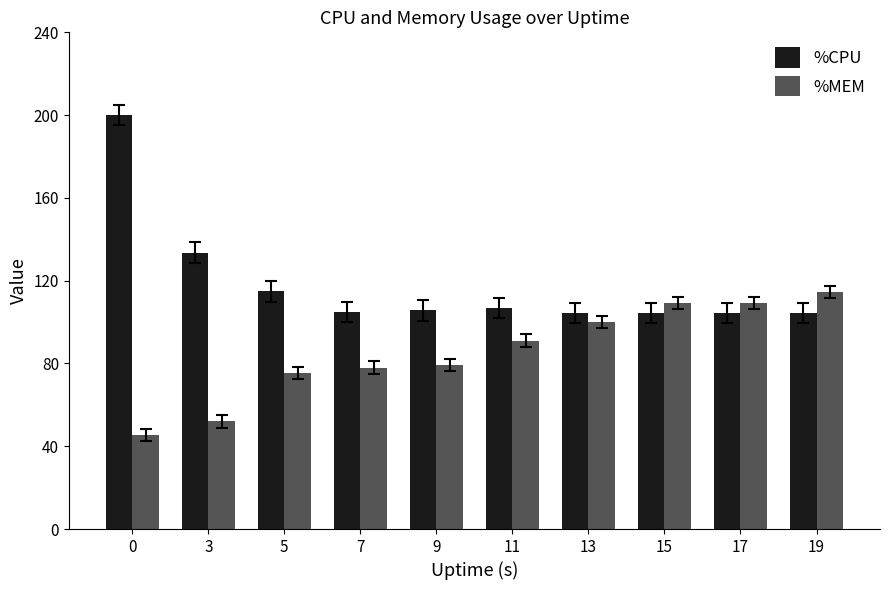

List the series in order of their peak value, highest first.

%CPU, %MEM